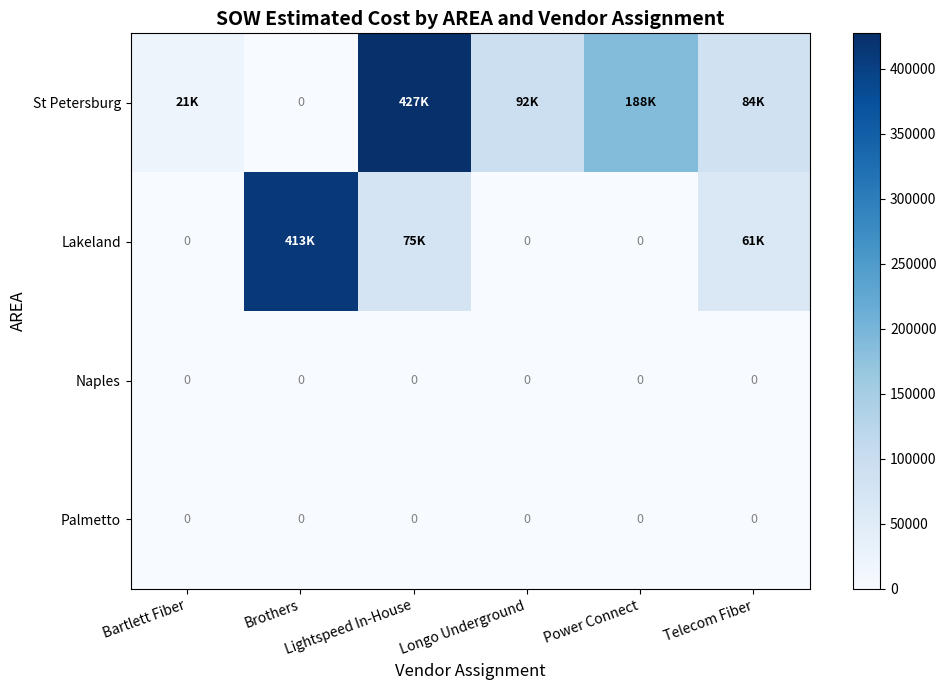

Is the value of Naples at Longo Underground greater than the value of Palmetto at Brothers?

No